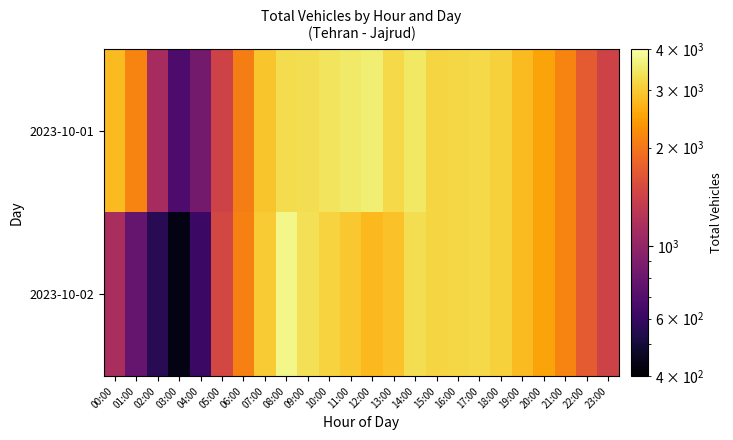

Rank the series by their maximum value, from lowest to highest.

2023-10-01, 2023-10-02